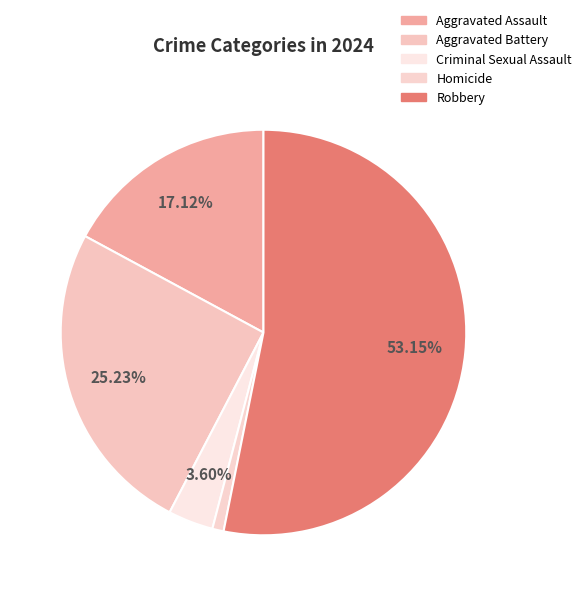

How many segments does this pie chart have?

5